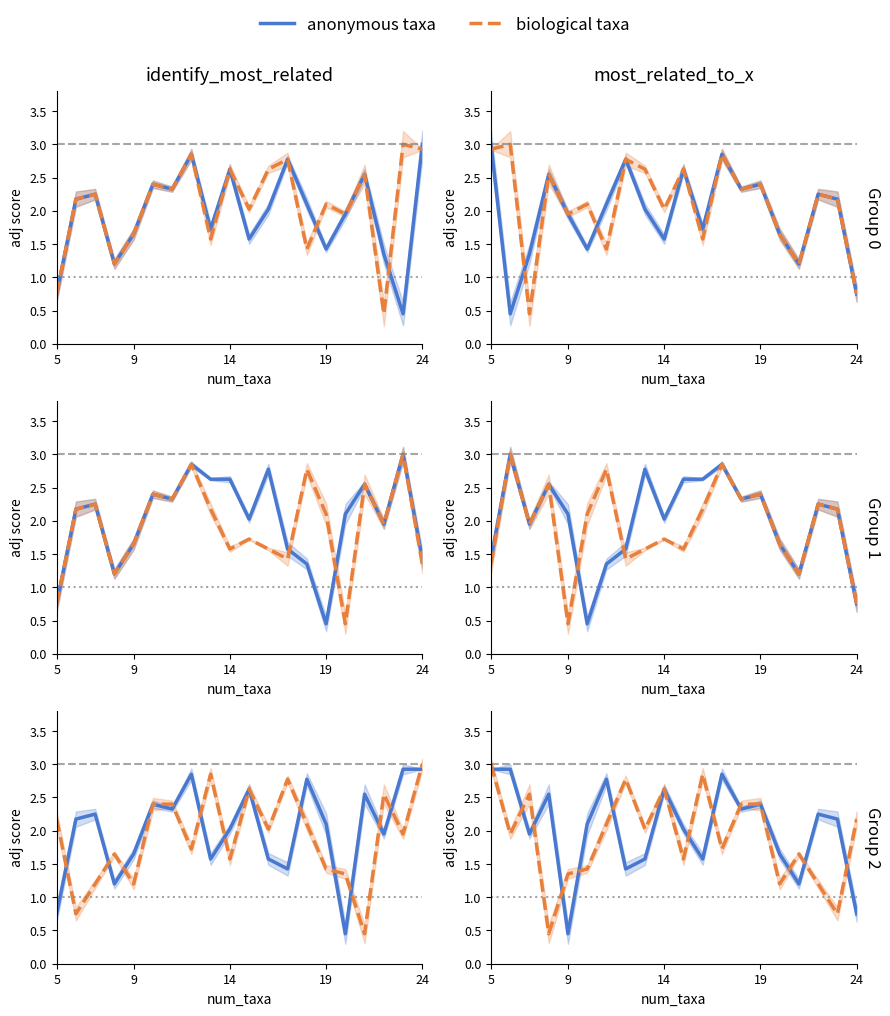

Between 17 and 24, which is larger?

17